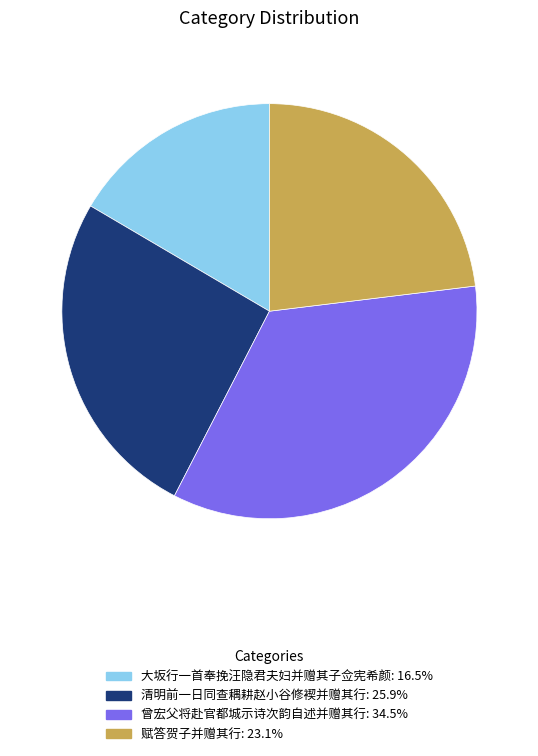

How many segments does this pie chart have?

4